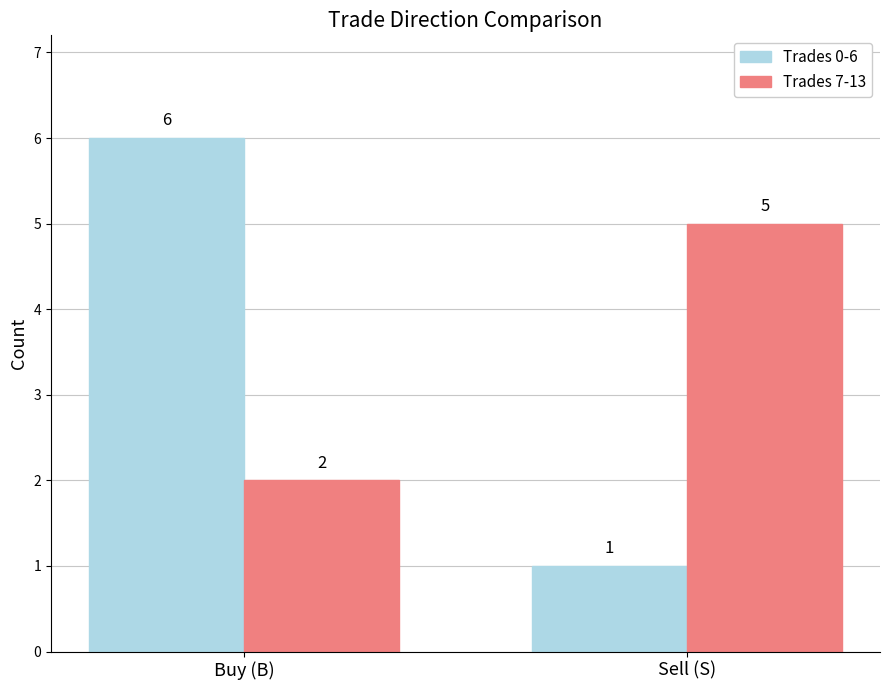

What is the sum of the Trades 0-6 values at Buy (B) and Sell (S)?

7